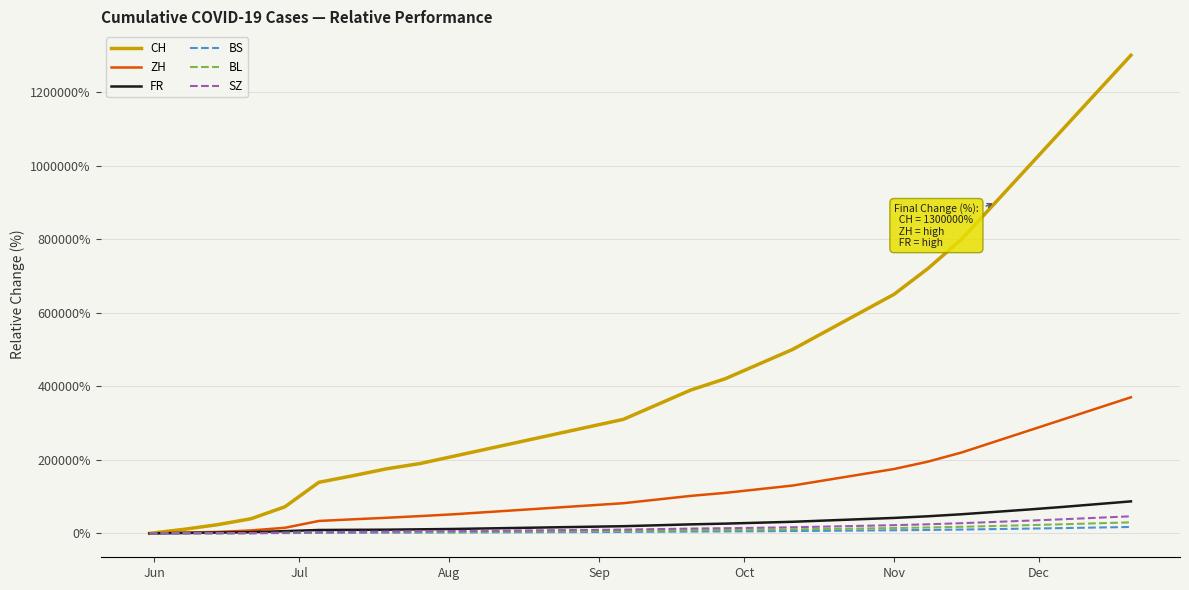

What is the maximum value shown in the chart?

1300000